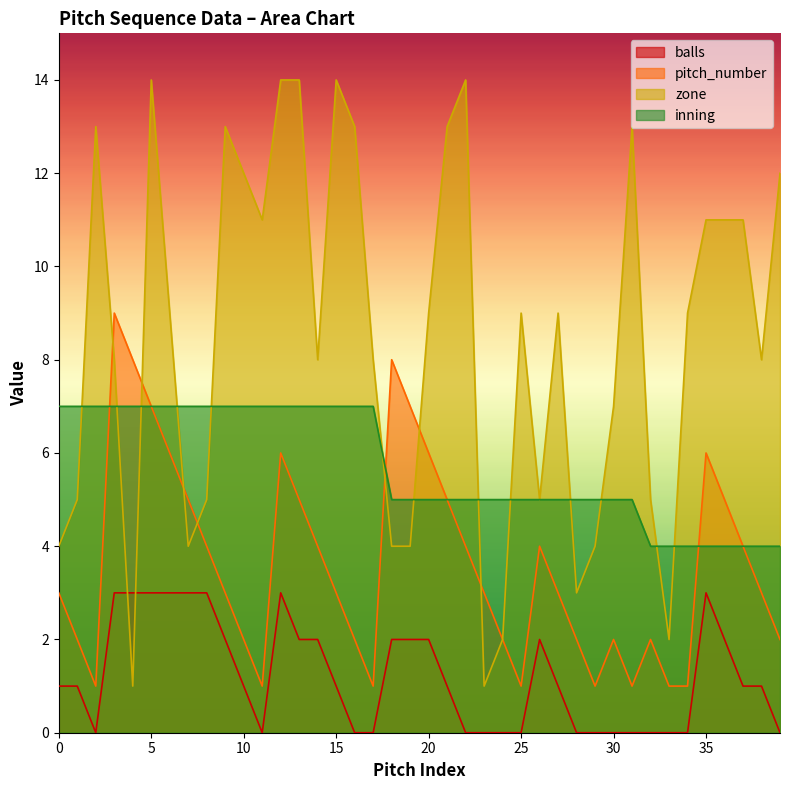

What is the value of the zone point at the 14th from the left?

14